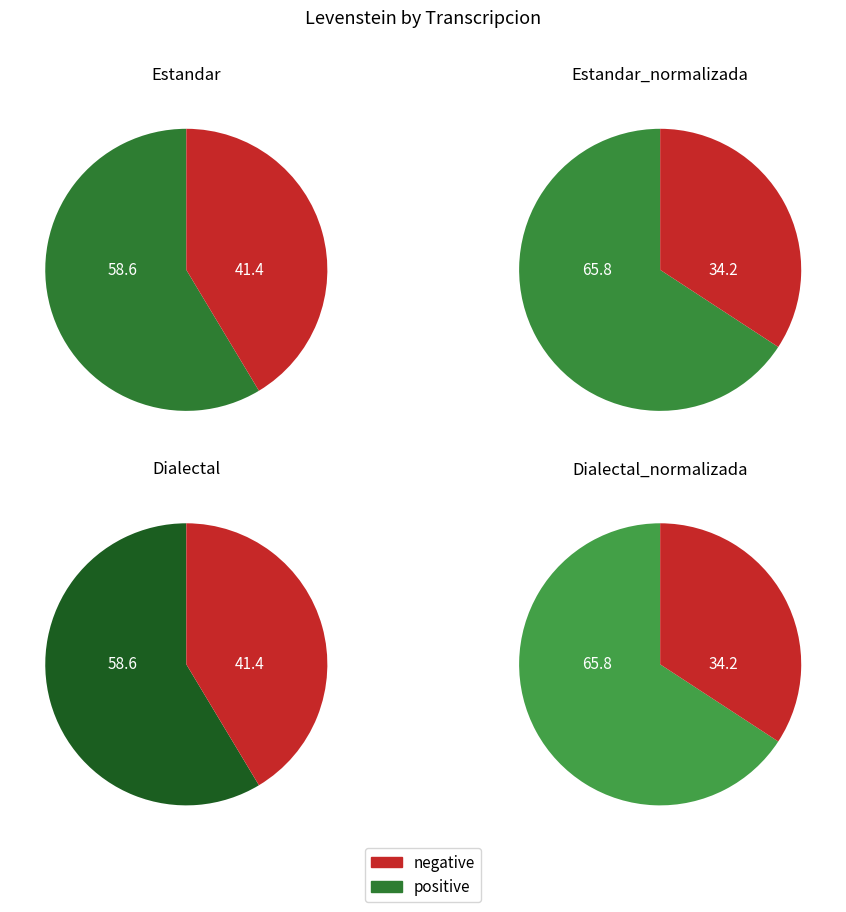

To the nearest percent, what percentage of the pie is Estandar?

24%